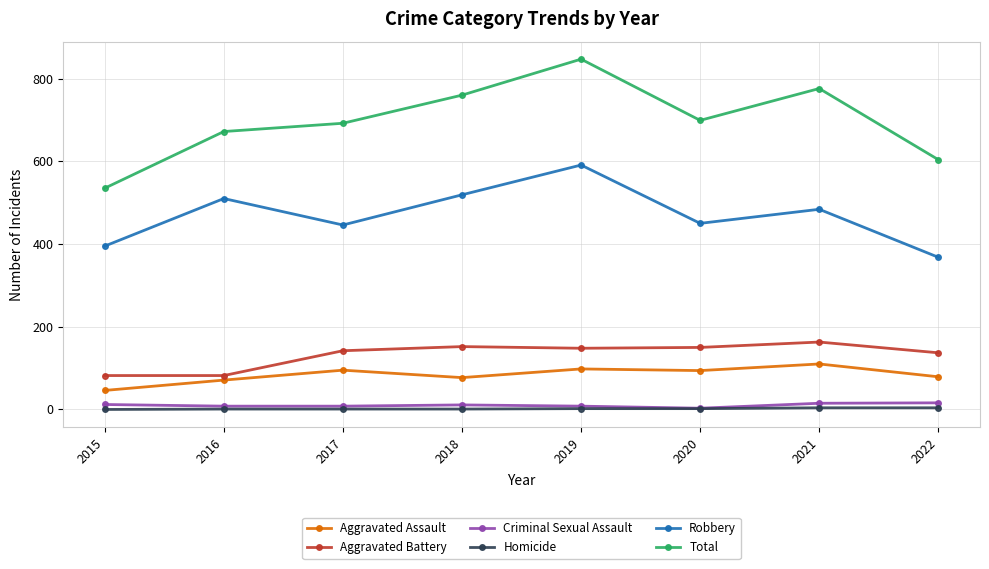

Which series has the widest spread of values?

Total